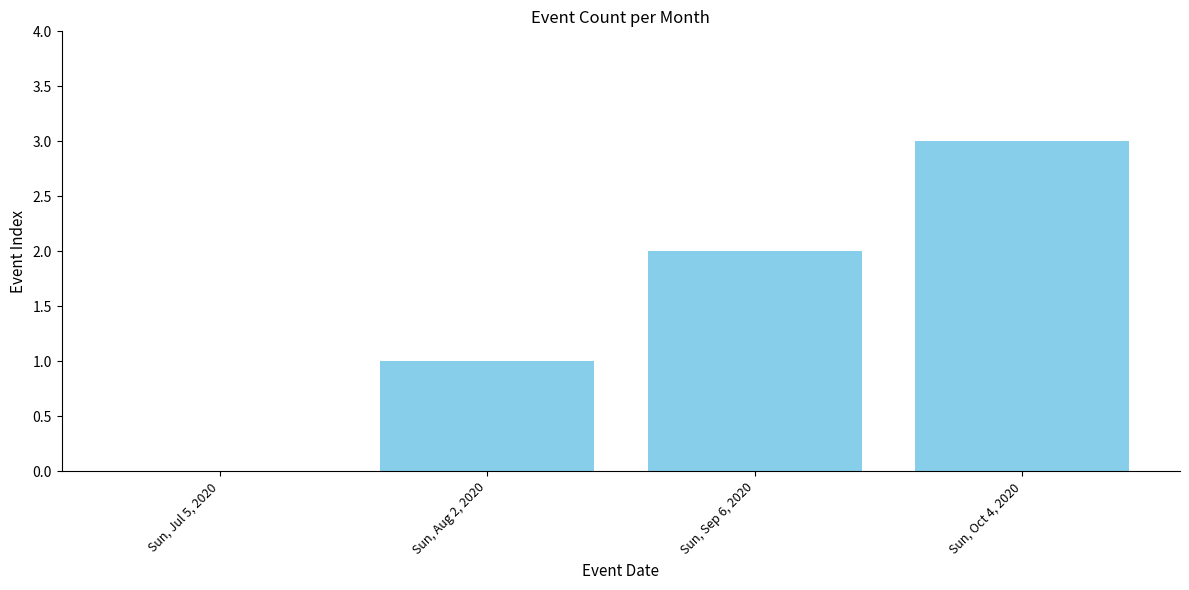

What is the sum of the values at Sun, Sep 6, 2020 and Sun, Aug 2, 2020?

3